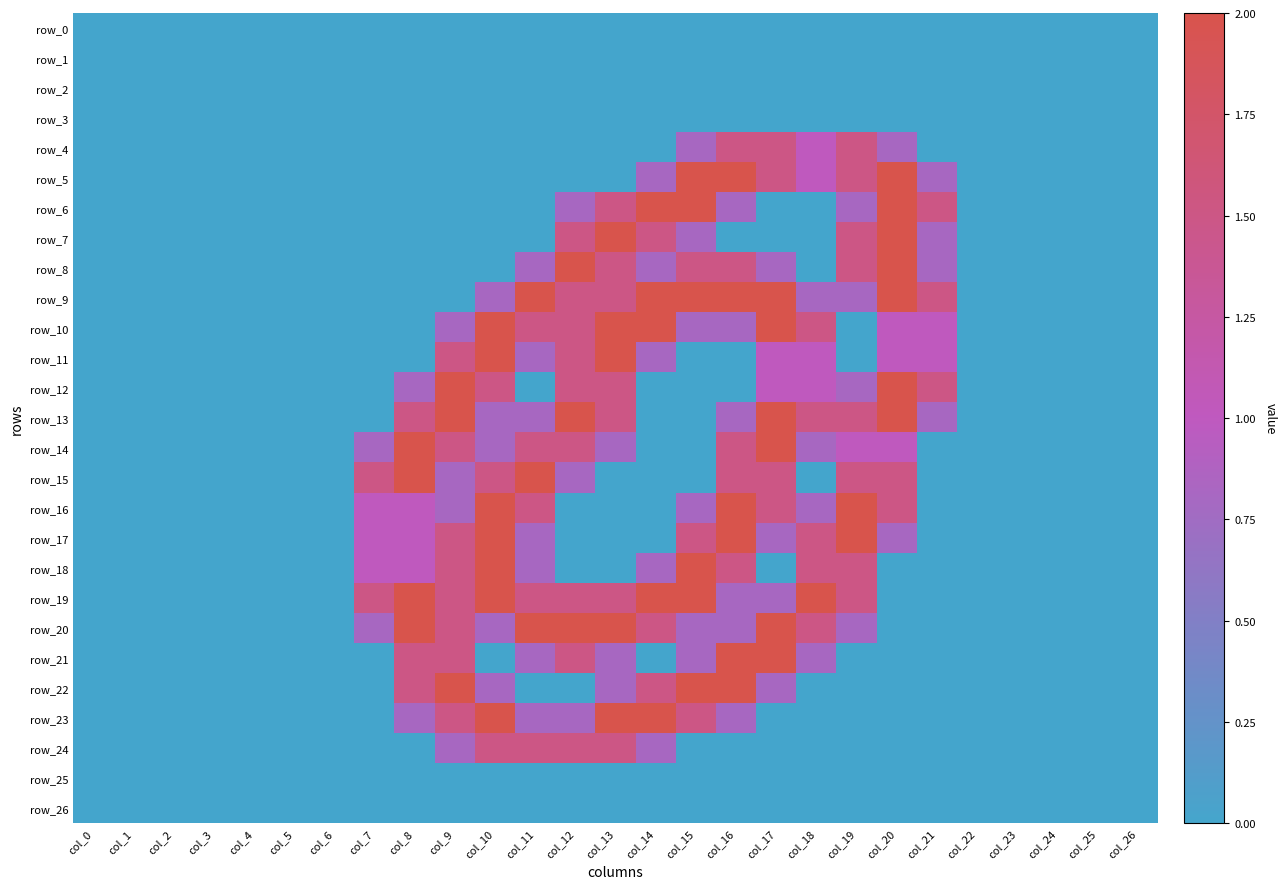

Between col_15 and col_17, which series saw the biggest shift?

row_6